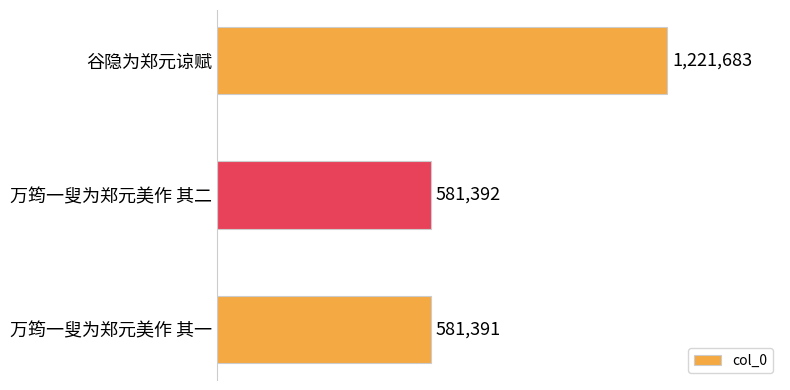

Are the bars horizontal?

Yes